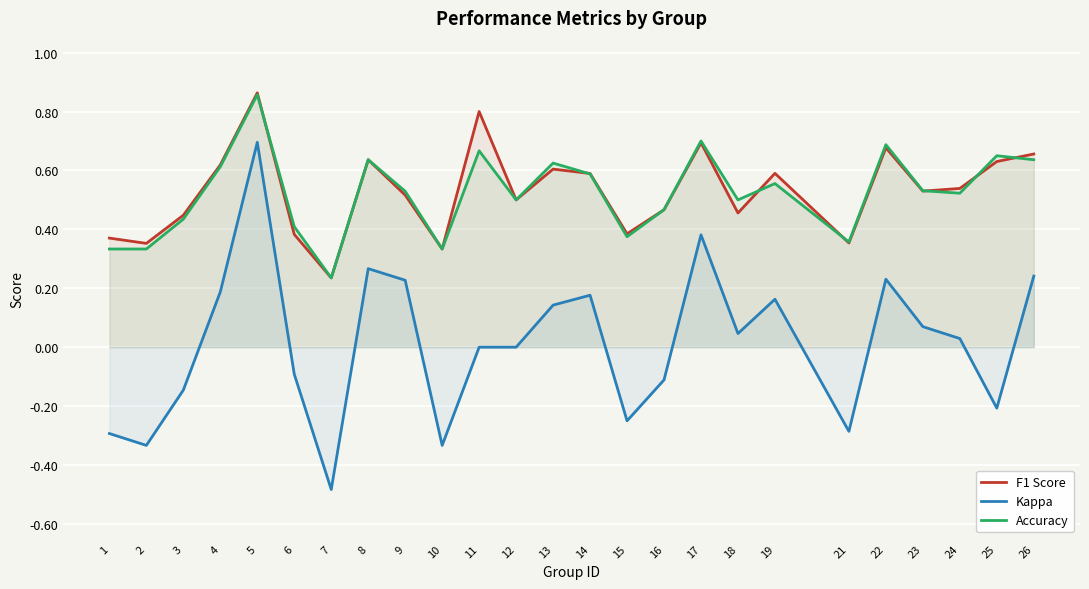

True or false: Accuracy and F1 Score intersect in this chart.

True